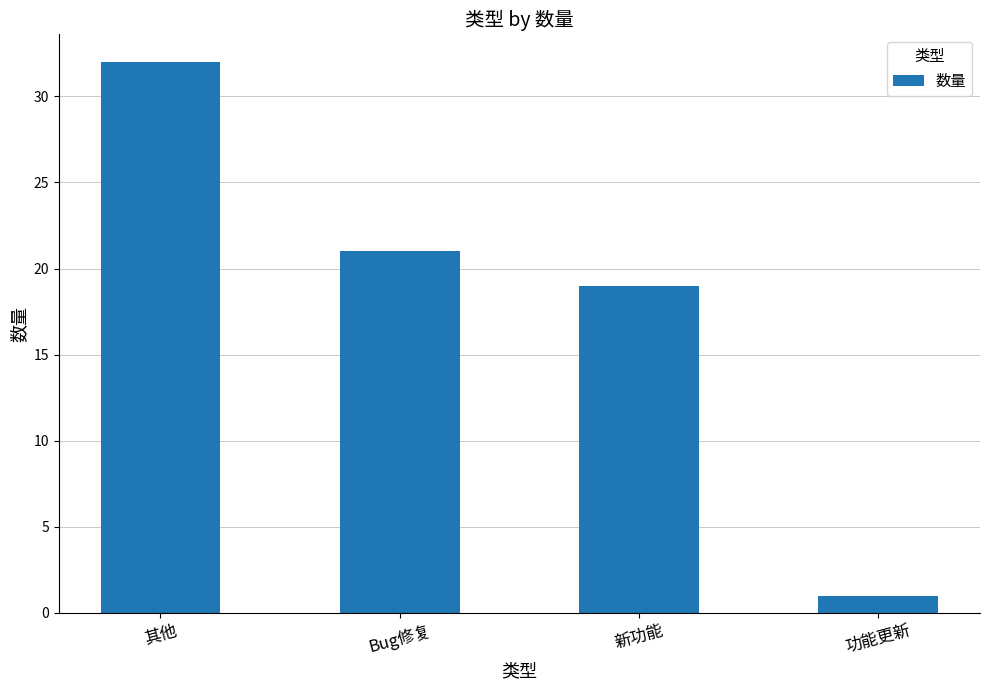

The chart shows a value of 8 at 新功能. True or false?

False